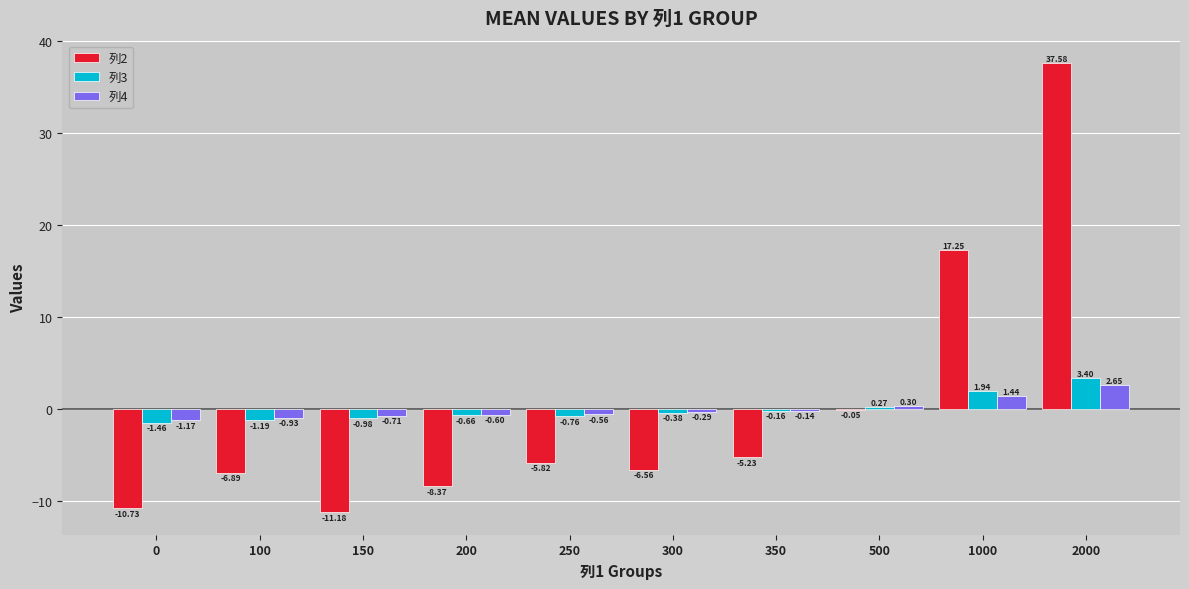

What is the sum of the 列2 values at 100 and 250?

-12.7